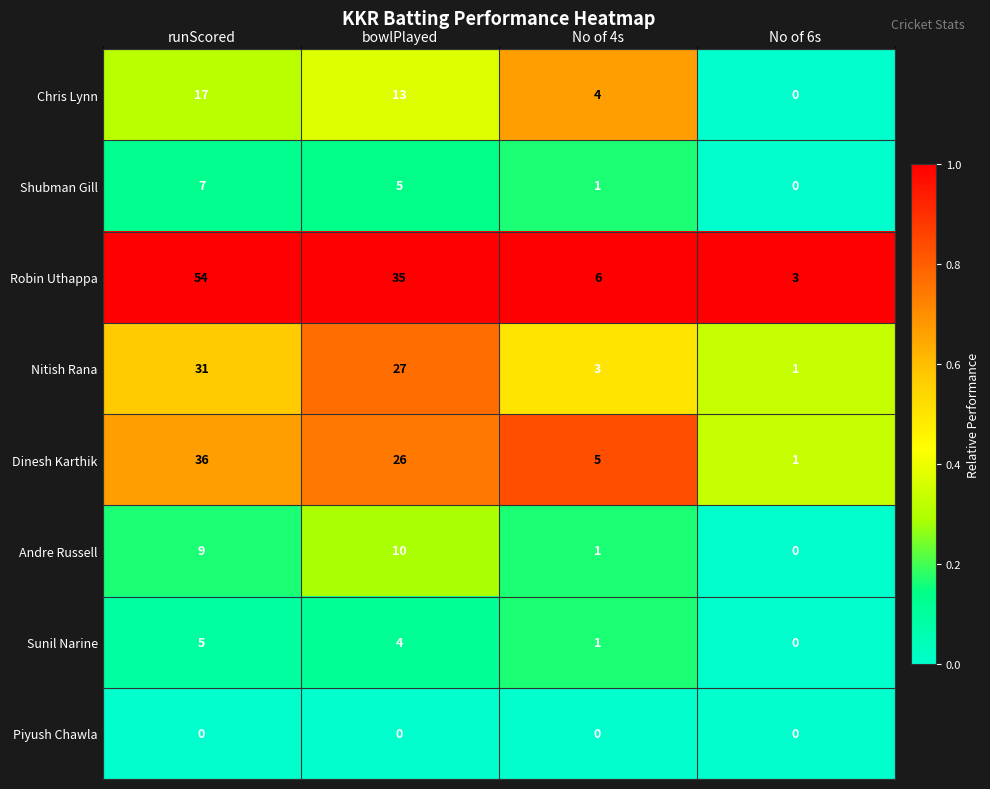

Rank the series by their maximum value, from lowest to highest.

Piyush Chawla, Sunil Narine, Shubman Gill, Andre Russell, Chris Lynn, Nitish Rana, Dinesh Karthik, Robin Uthappa